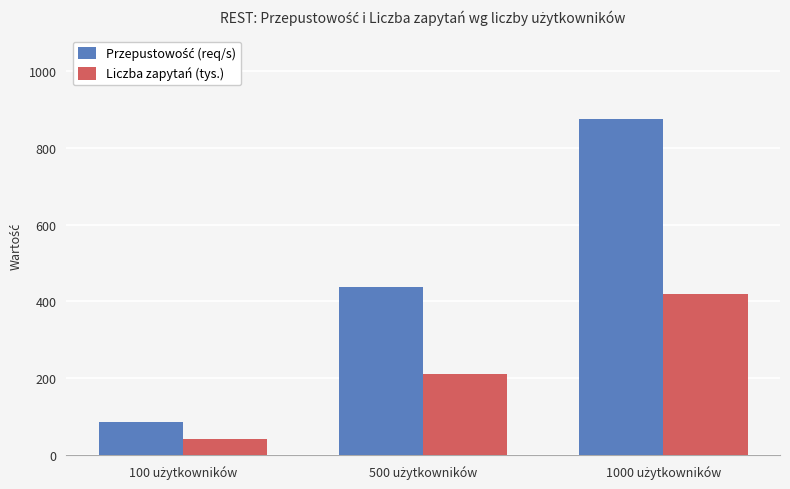

What is the value of the Liczba zapytań (tys.) bar at the 3rd from the left?

419.9